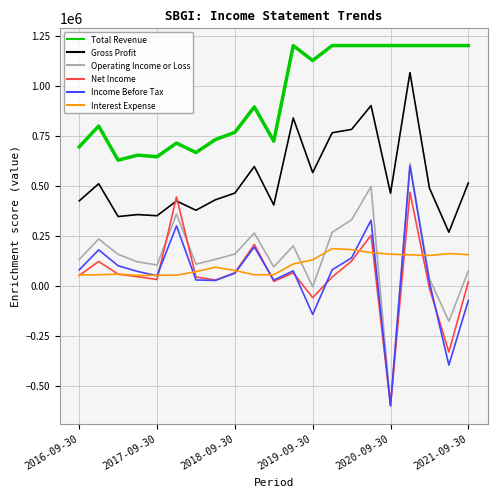

Which series has the largest range (max minus min)?

Operating Income or Loss